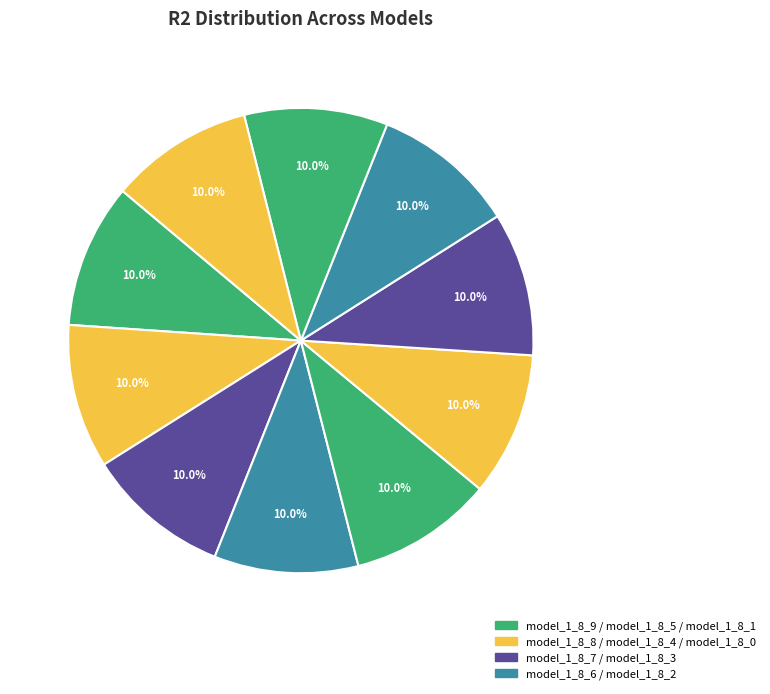

How many slices are in this pie chart?

10